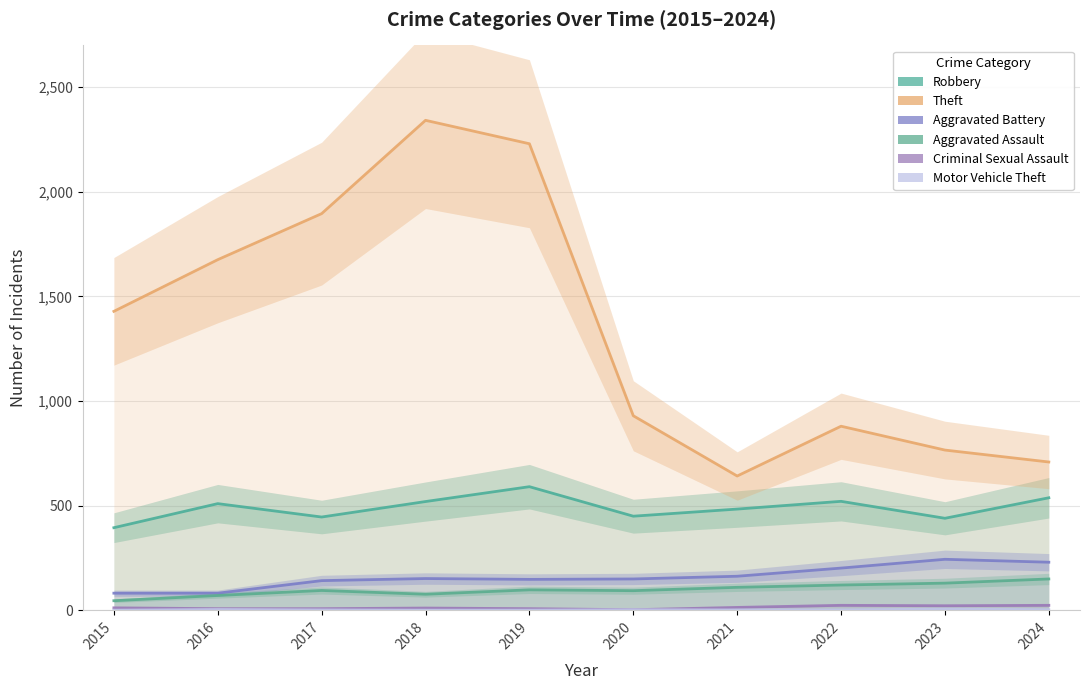

The Criminal Sexual Assault series shows 8 at 2017. True or false?

True